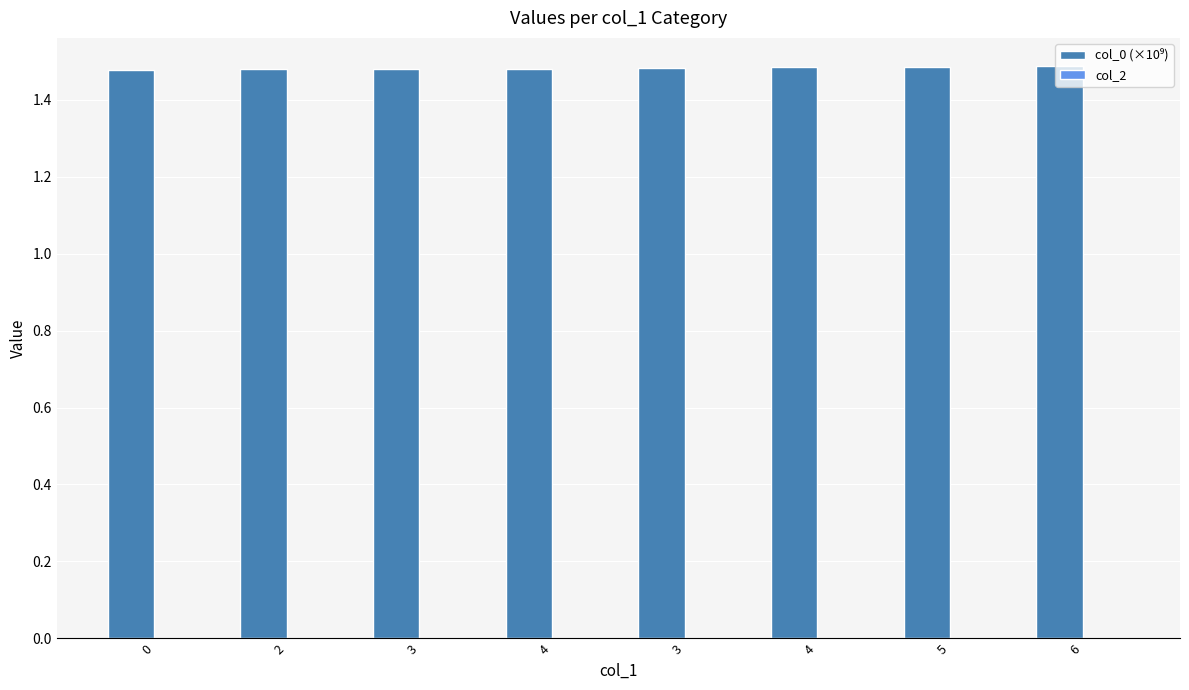

Reading left to right, list all the values displayed in this chart.

col_0 (×10⁹): 0=1.5	2=1.5	3=1.5	4=1.5	3=1.5	4=1.5	5=1.5	6=1.5
col_2: 0=0.0	2=0.0	3=0.0	4=0.0	3=0.0	4=0.0	5=0.0	6=0.0